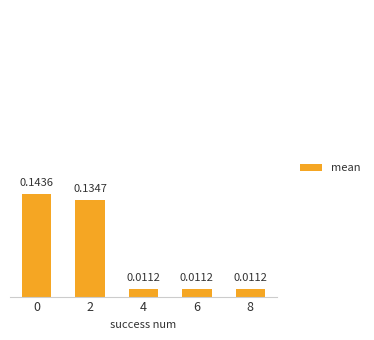

What is the change in value from 2 to 8?

-0.1